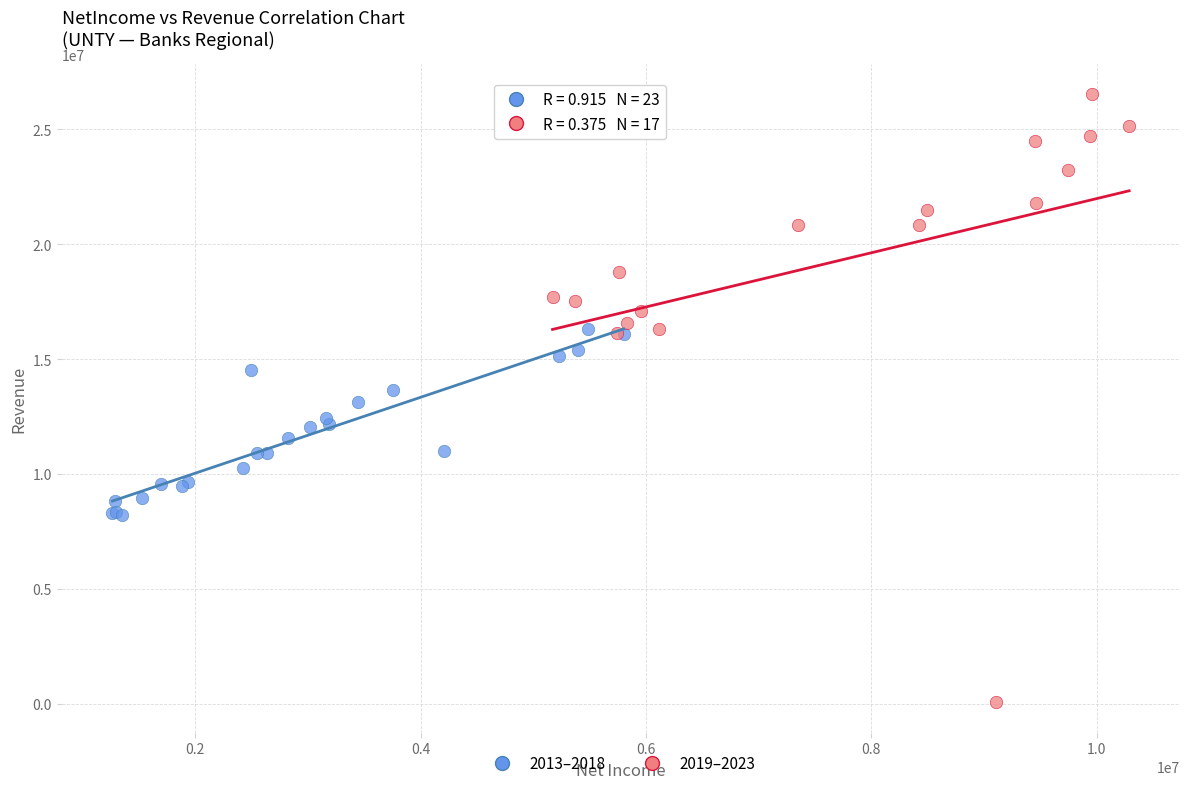

What are all the series names shown in the legend?

2013–2018, 2019–2023